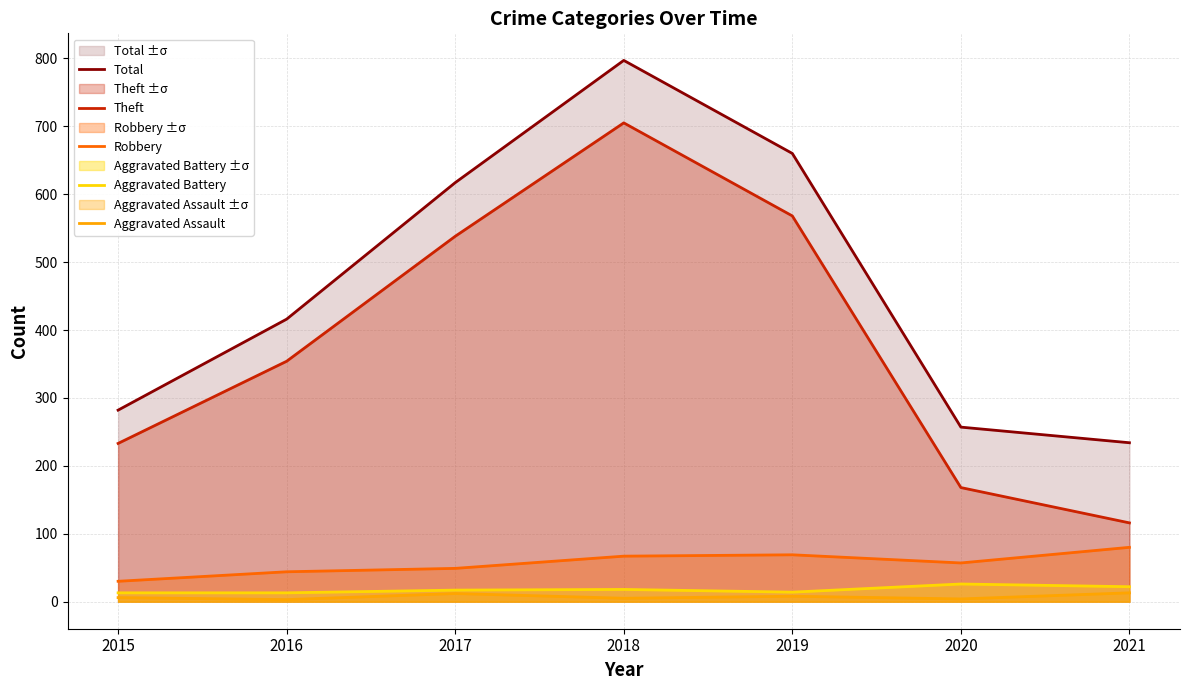

The Robbery series shows 44 at 2016. True or false?

True